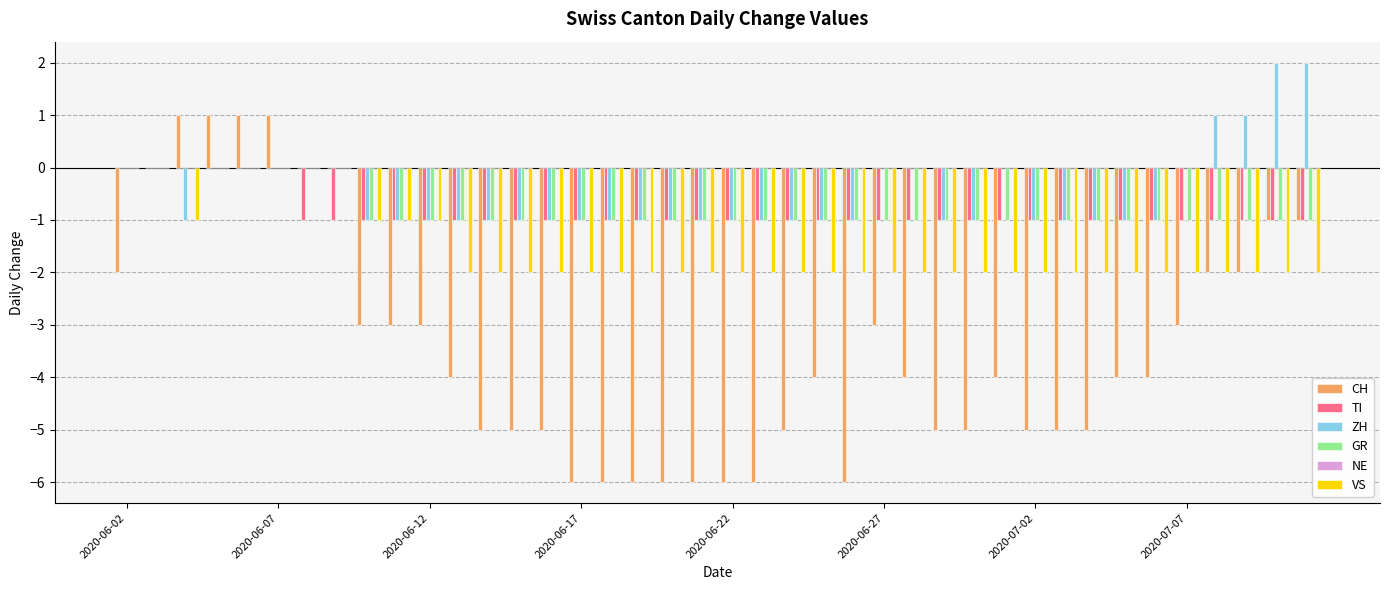

What is the difference between the maximum and minimum values in the ZH series?

3